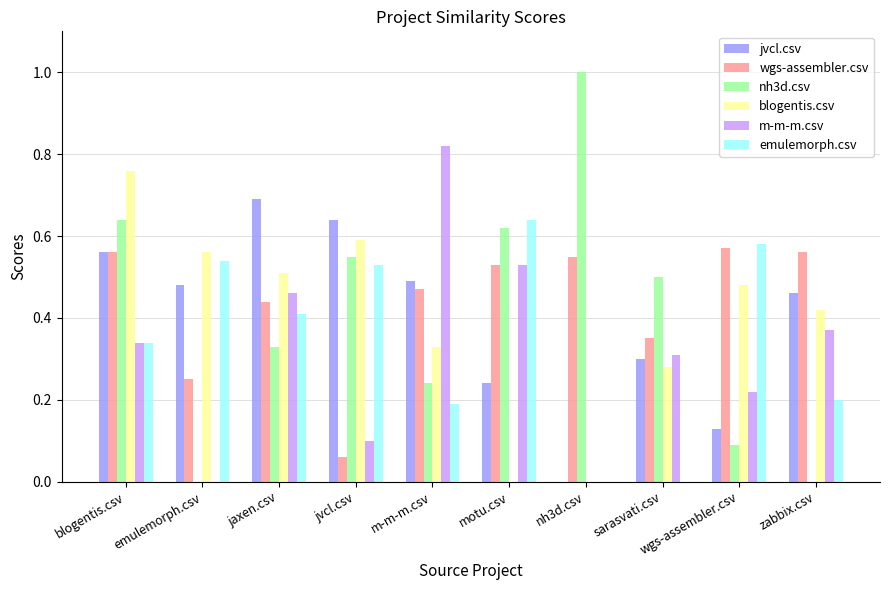

Between blogentis.csv and motu.csv, which series saw the biggest shift?

blogentis.csv